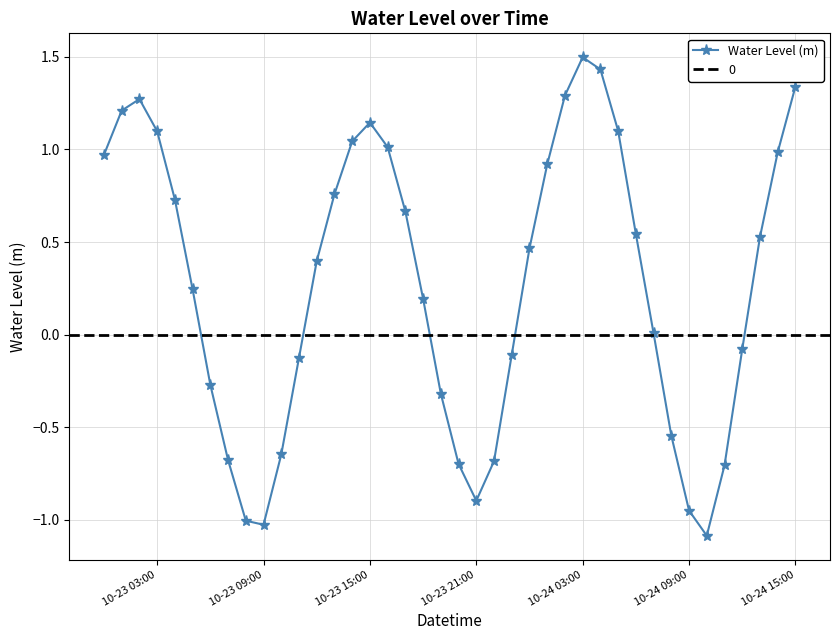

True or false: Water Level (m) has more than 2 interior local peaks.

True